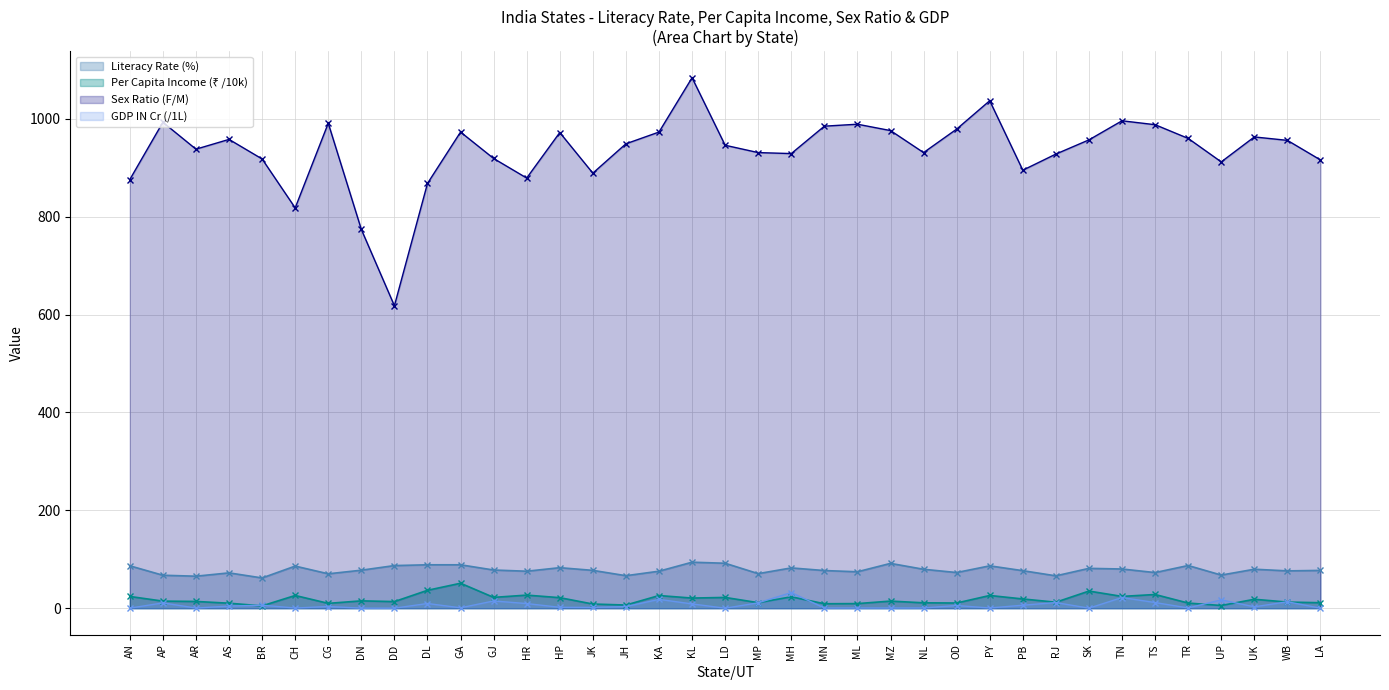

The Sex Ratio F/M series shows 1261.8 at AR. True or false?

False